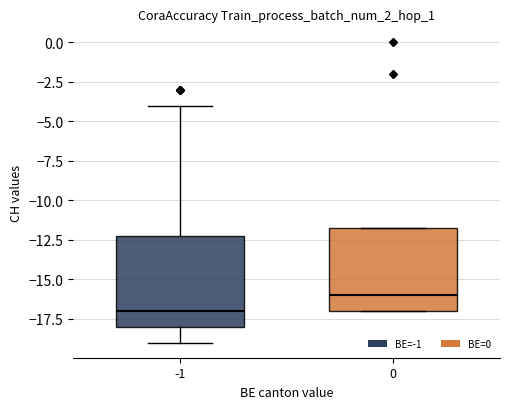

Where does the median line of the box at x = 0 sit on the y-axis? The values are not printed on the chart, so give them approximately, as read against the axis.

-16.0